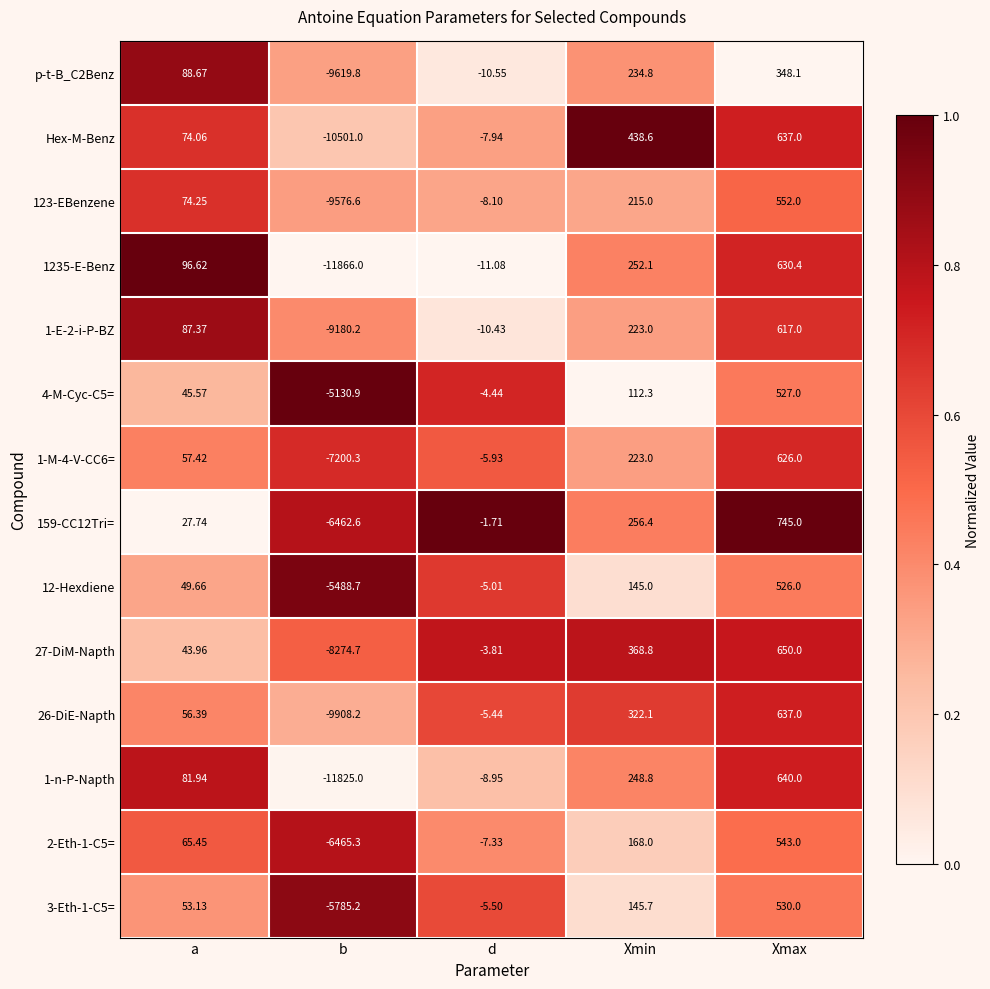

Where does the Hex-M-Benz series first go above 74?

a